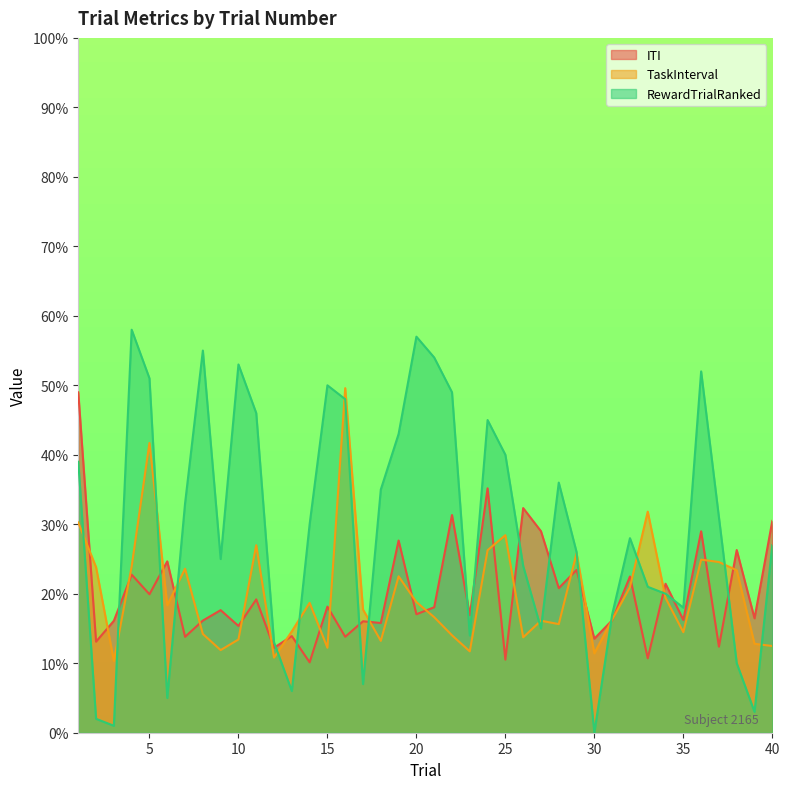

How many categories are shown in the chart?

40